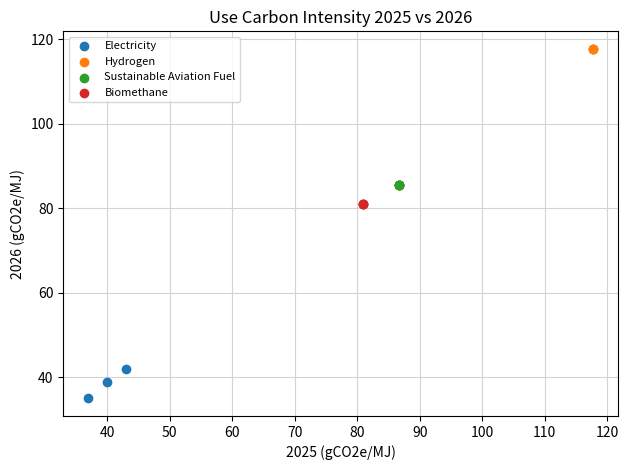

What are all the series names shown in the legend?

Electricity, Hydrogen, Sustainable Aviation Fuel, Biomethane